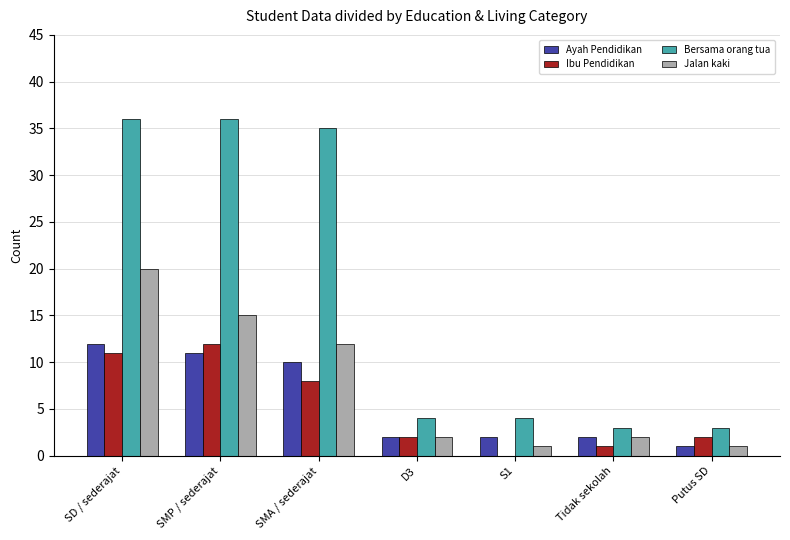

Reading right to left, what are all the values shown in this chart?

Ayah Pendidikan: Putus SD=1	Tidak sekolah=2	S1=2	D3=2	SMA / sederajat=10	SMP / sederajat=11	SD / sederajat=12
Ibu Pendidikan: Putus SD=2	Tidak sekolah=1	S1=0	D3=2	SMA / sederajat=8	SMP / sederajat=12	SD / sederajat=11
Bersama orang tua: Putus SD=3	Tidak sekolah=3	S1=4	D3=4	SMA / sederajat=35	SMP / sederajat=36	SD / sederajat=36
Jalan kaki: Putus SD=1	Tidak sekolah=2	S1=1	D3=2	SMA / sederajat=12	SMP / sederajat=15	SD / sederajat=20